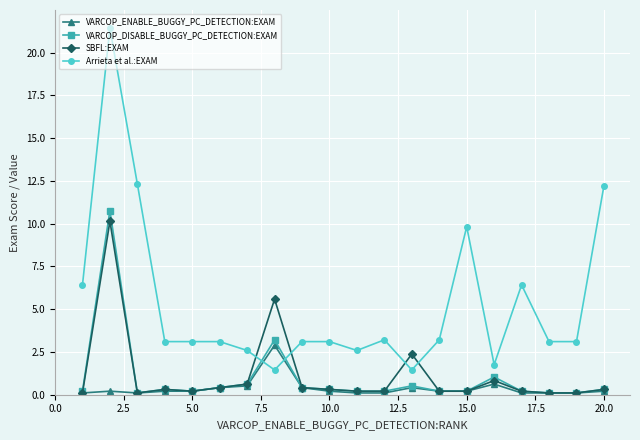

What are all the series names shown in the legend?

VARCOP_ENABLE_BUGGY_PC_DETECTION:EXAM, VARCOP_DISABLE_BUGGY_PC_DETECTION:EXAM, SBFL:EXAM, Arrieta et al.:EXAM